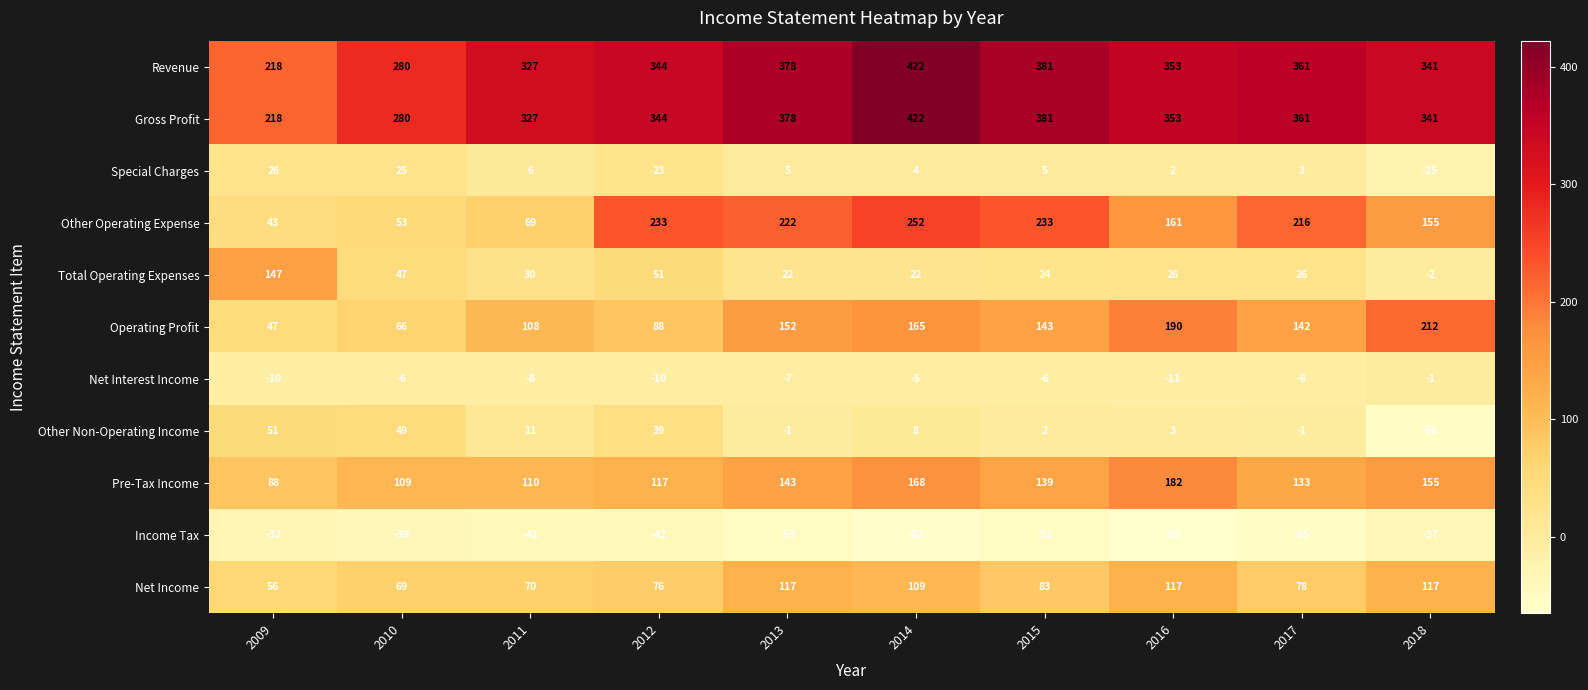

What is the total value across all series at 2010?

933